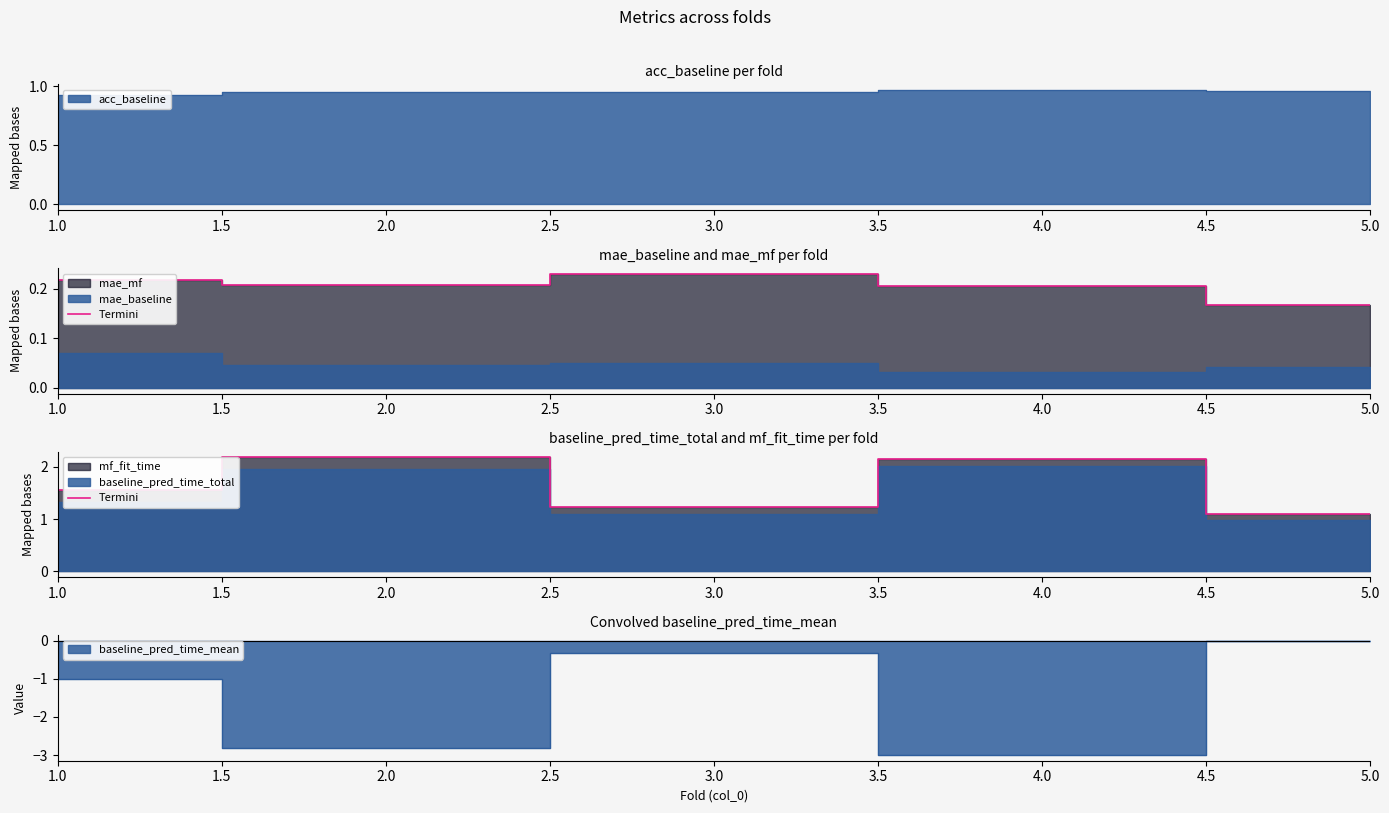

What is the difference between the maximum and second lowest values?

0.9